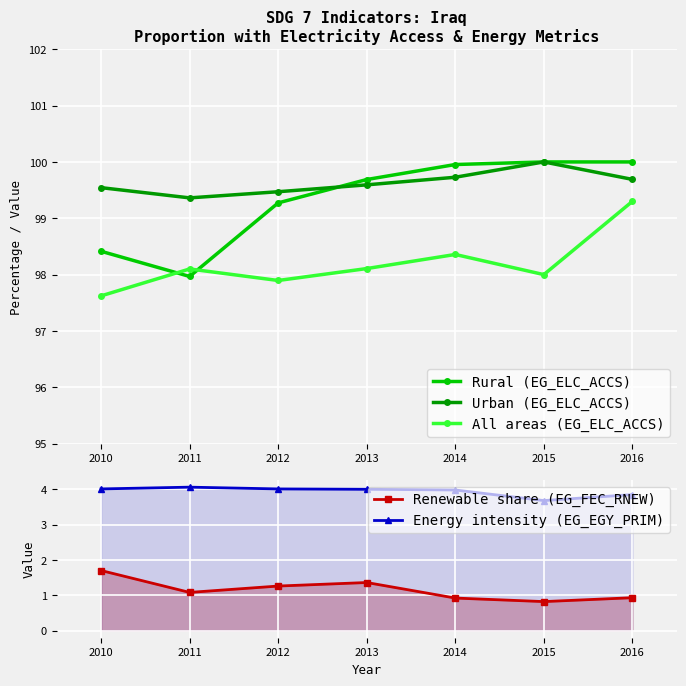

Which series has the largest total across all categories?

Urban (EG_ELC_ACCS)